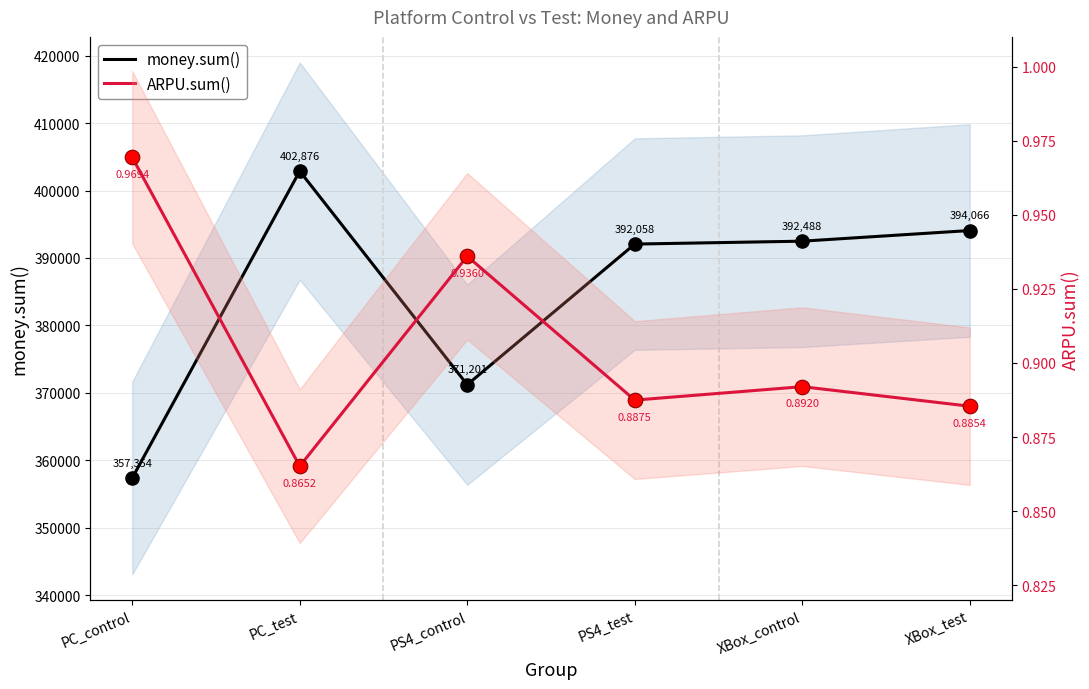

At how many categories does at least one series exceed 102894?

6